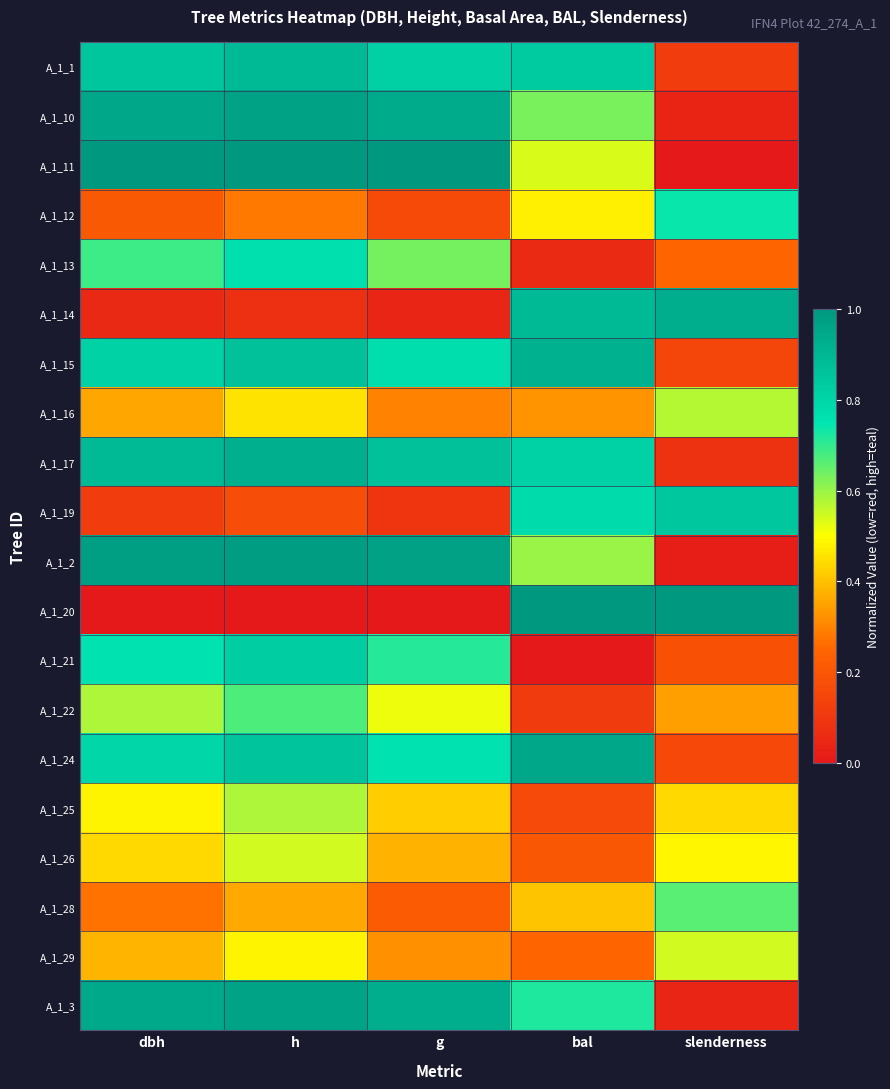

List the series in order of their peak value, lowest first.

A_1_26, A_1_29, A_1_16, A_1_25, A_1_28, A_1_22, A_1_12, A_1_13, A_1_21, A_1_19, A_1_1, A_1_15, A_1_17, A_1_14, A_1_24, A_1_3, A_1_10, A_1_2, A_1_11, A_1_20